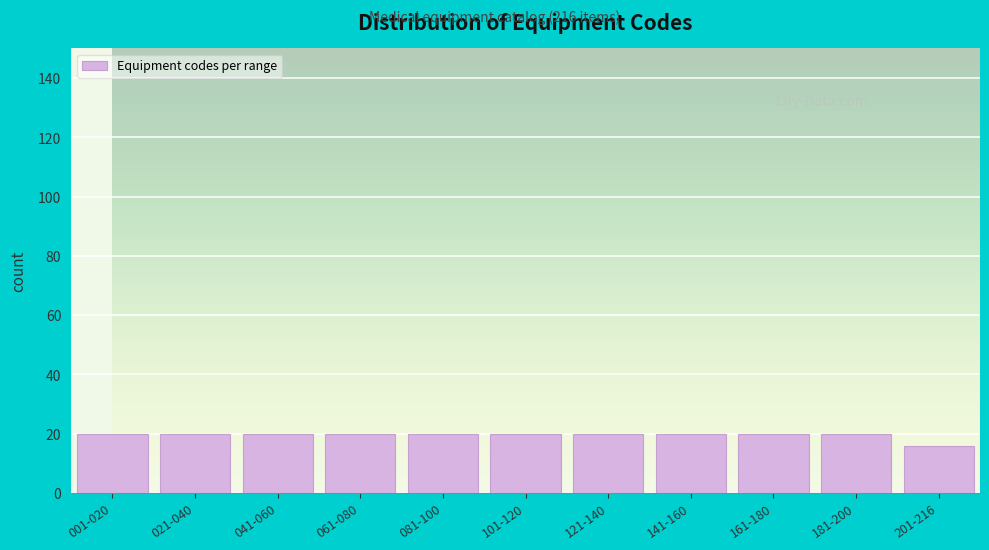

Reading left to right, transcribe all the data shown in this chart.

20	20	20	20	20	20	20	20	20	20	16